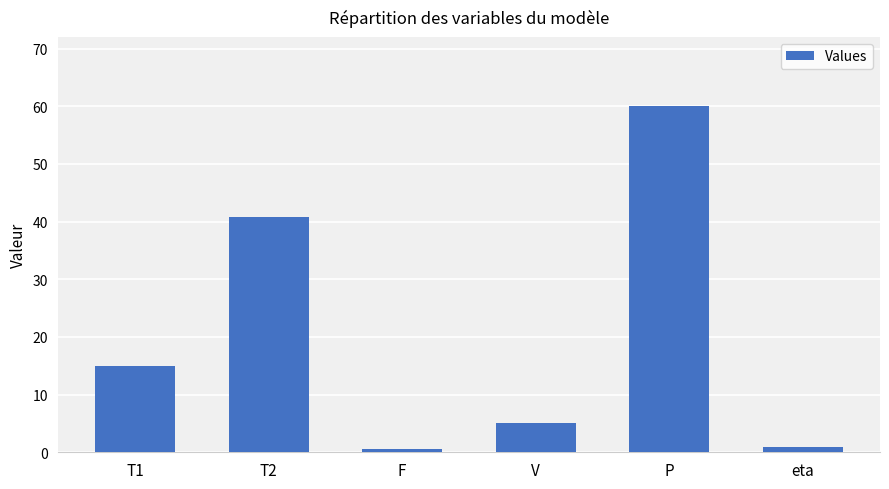

True or false: the data shows 40.8 at T2.

True